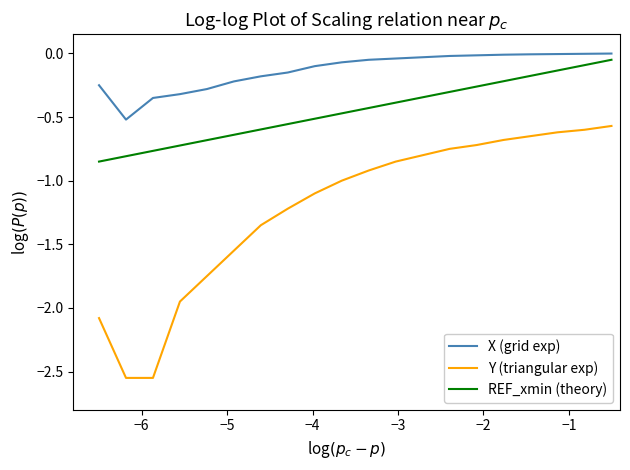

What is the average value of the Y (triangular exp) series?

-1.2